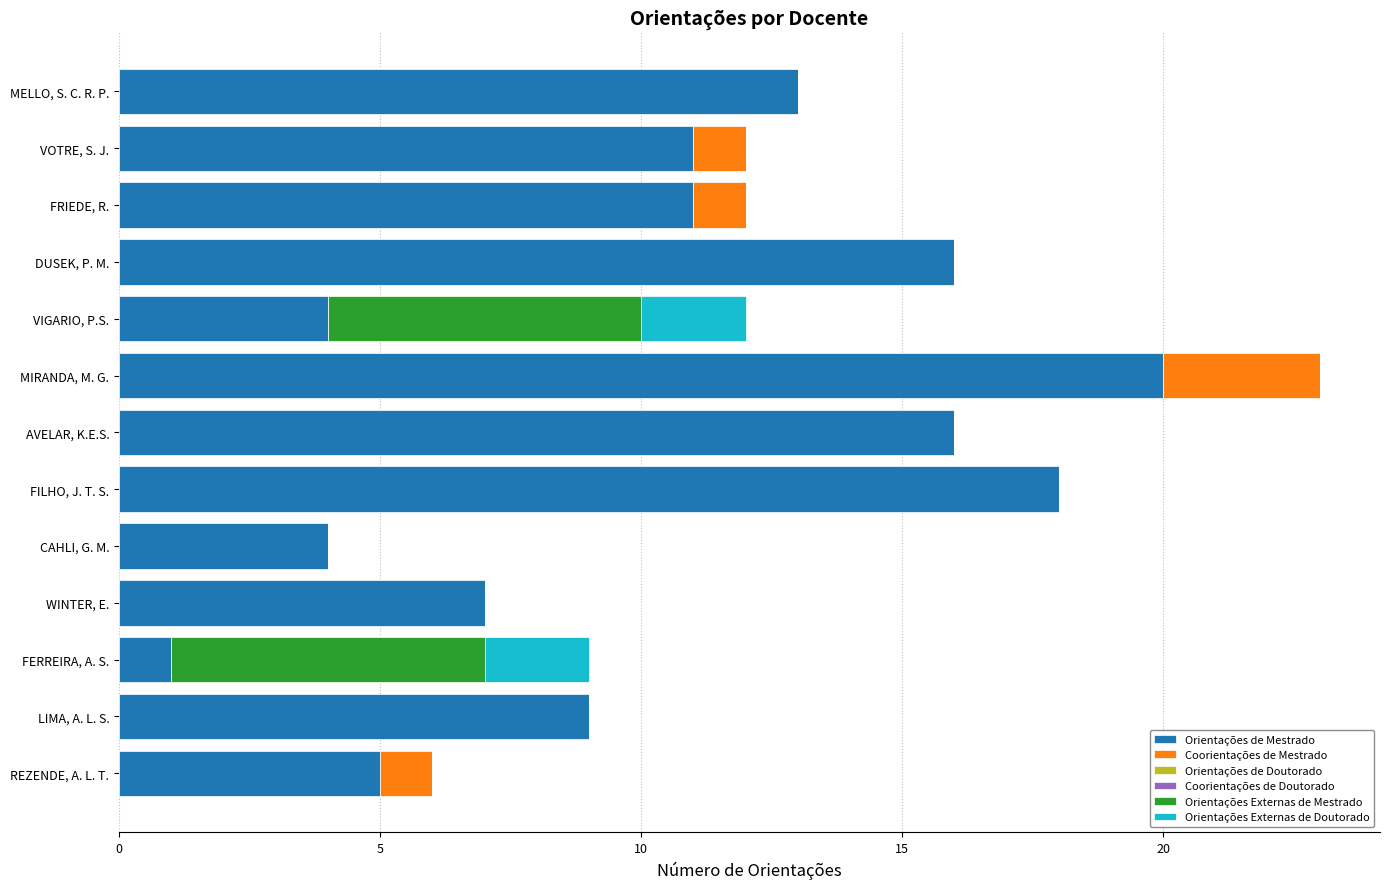

At which category is the sum across all series the highest?

MIRANDA, M. G.